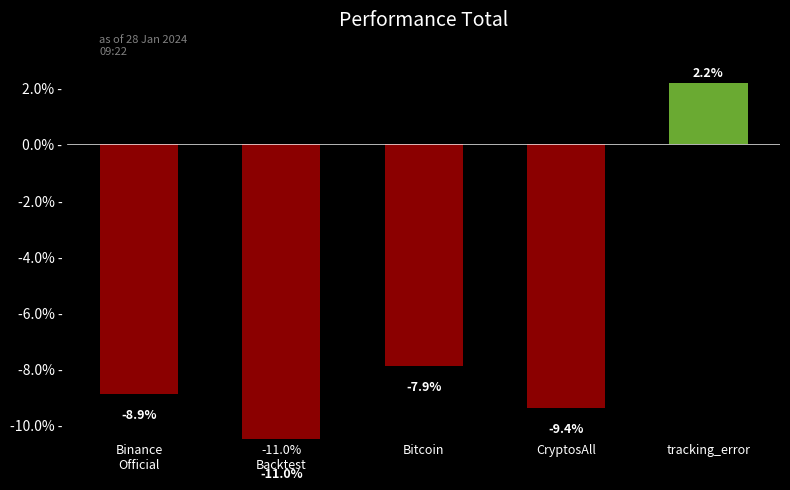

Which label corresponds to the smallest value in the chart?

-11.0%
Backtest